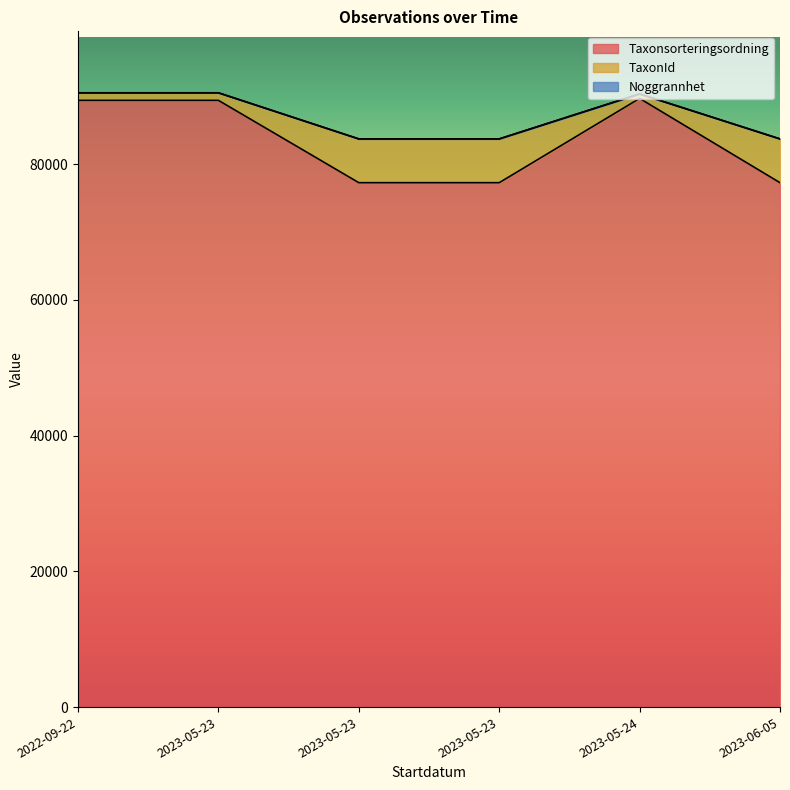

At which label does Taxonsorteringsordning first exceed 89388?

2023-05-24